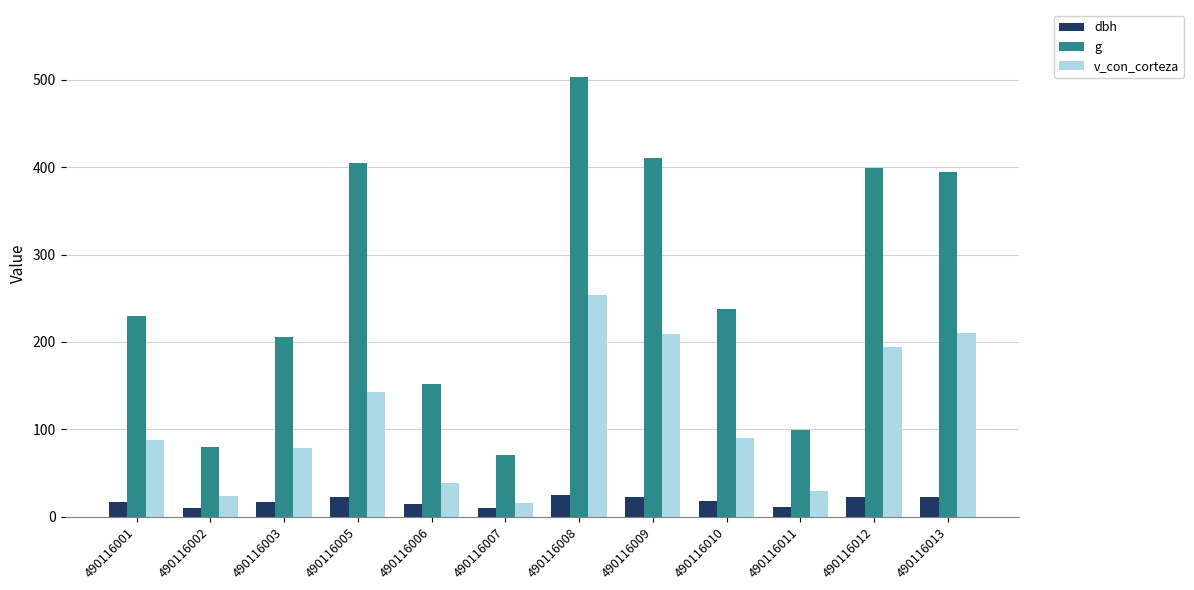

How many values in the dbh series exceed 17?

7